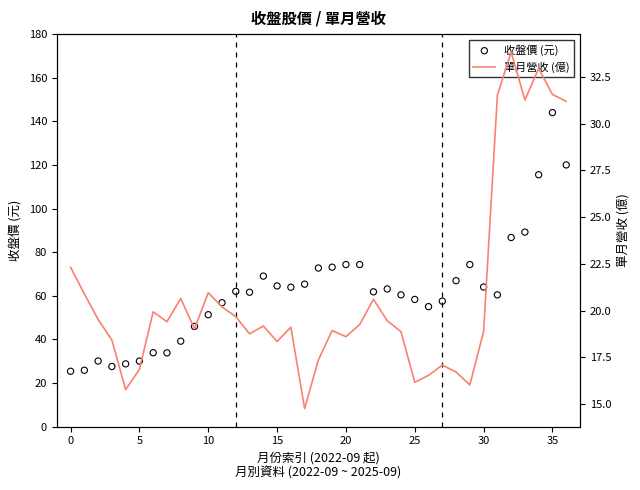

What are all the series names shown in the legend?

收盤價 (元), 單月營收 (億)